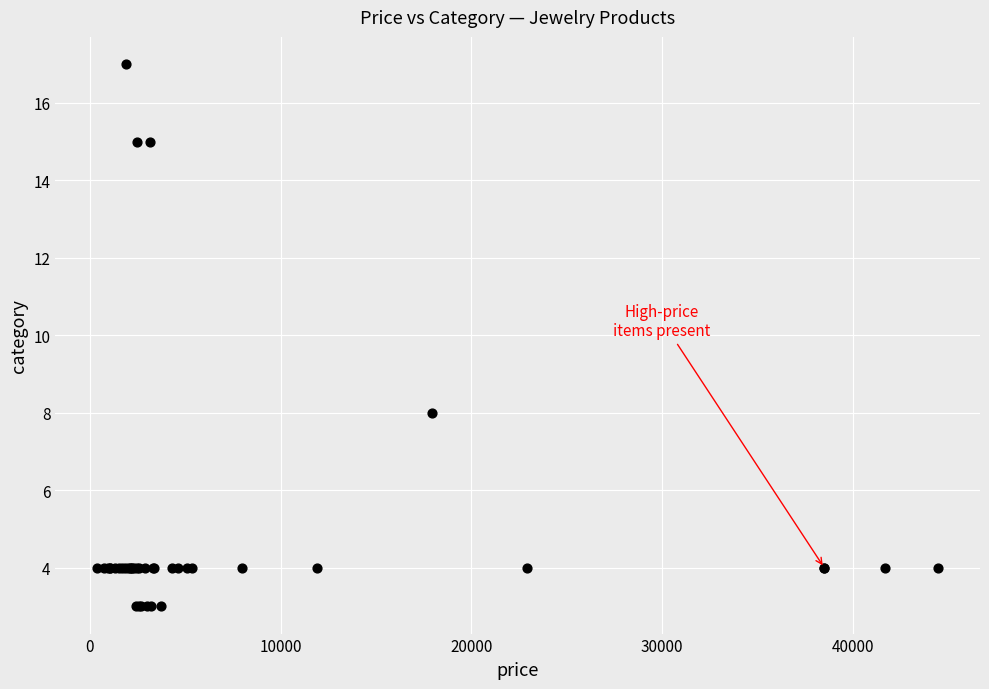

What Y value in the scatter plot is closest to 10?

8